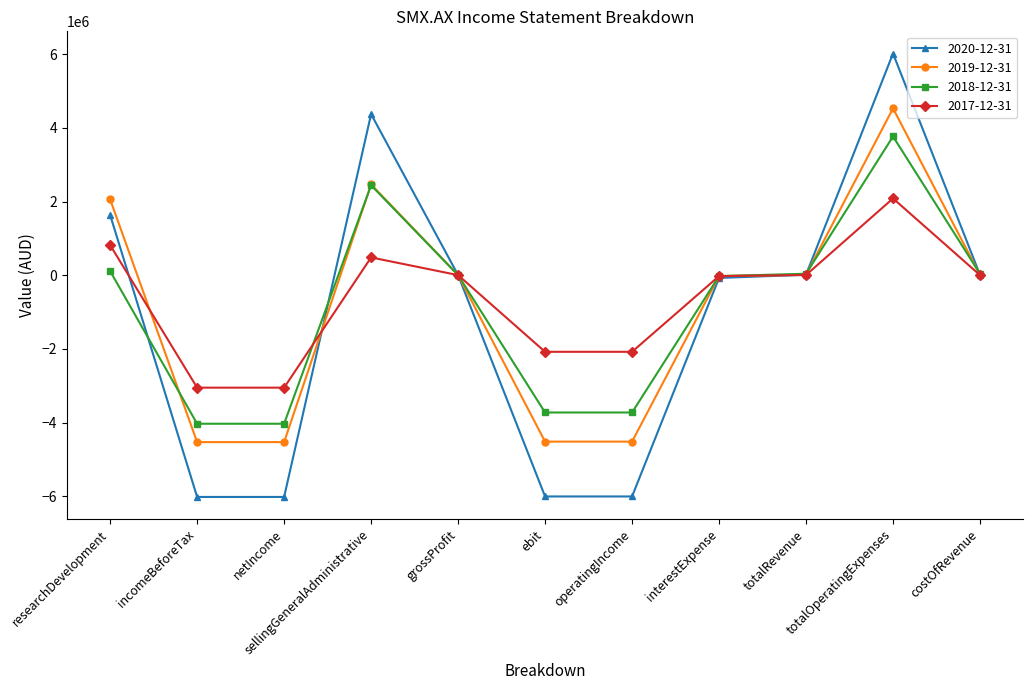

What is the difference between the 2020-12-31 values at costOfRevenue and sellingGeneralAdministrative?

4364328